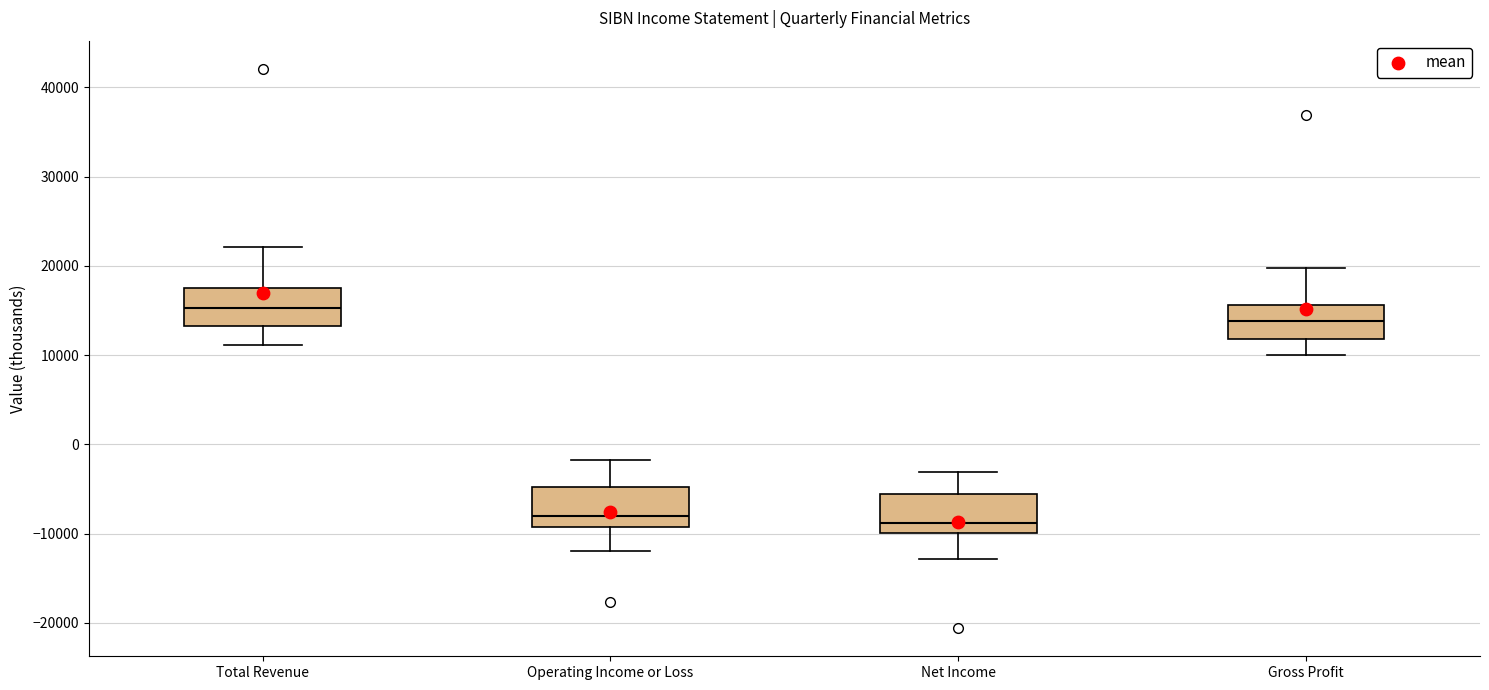

Reading left to right, transcribe this box plot: for each box, give where its median line is, the range the box spans, and where its two whiskers end, as read against the y-axis. The values are not printed on the chart, so give them approximately, as read against the axis.

Total Revenue: median 15000, box 13000 to 18000, whiskers 11000 to 22000
Operating Income or Loss: median -8000, box -9000 to -5000, whiskers -12000 to -2000
Net Income: median -9000, box -10000 to -6000, whiskers -13000 to -3000
Gross Profit: median 14000, box 12000 to 16000, whiskers 10000 to 20000